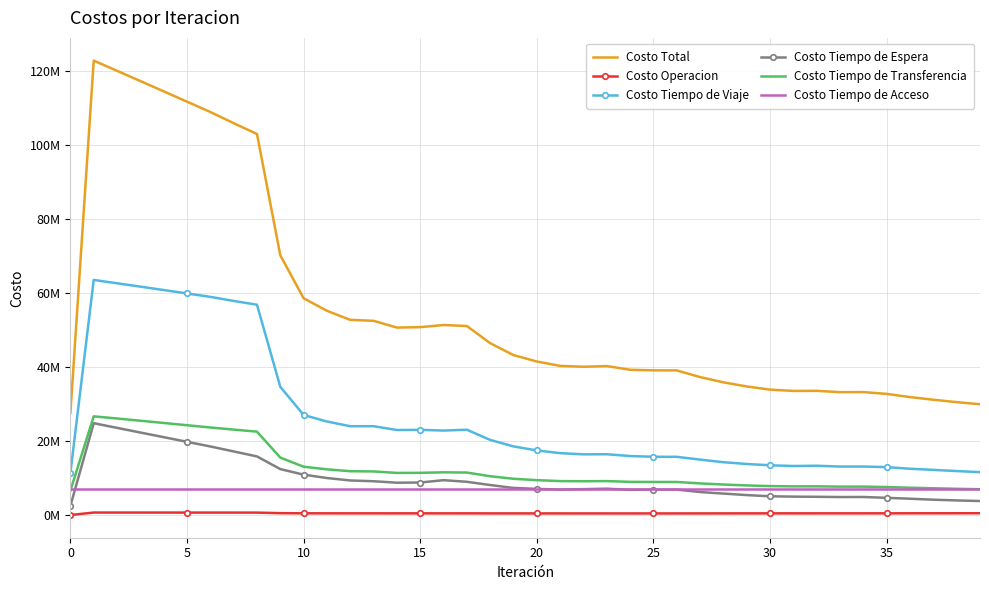

True or false: Costo Operacion has more than 1 points higher than both neighbors.

True